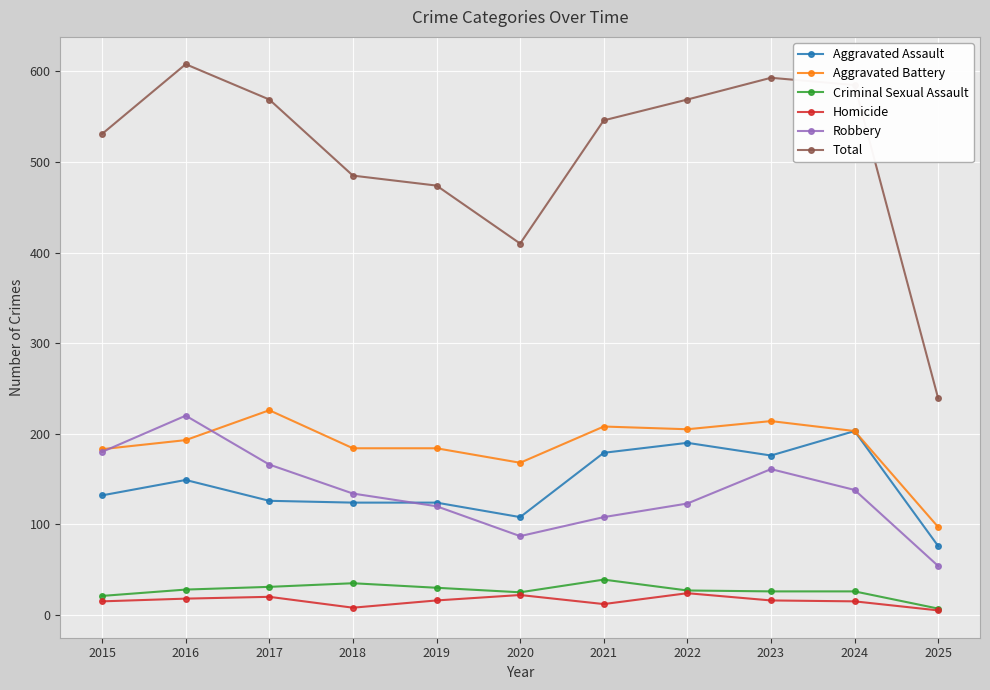

How many lines are shown in the chart?

6